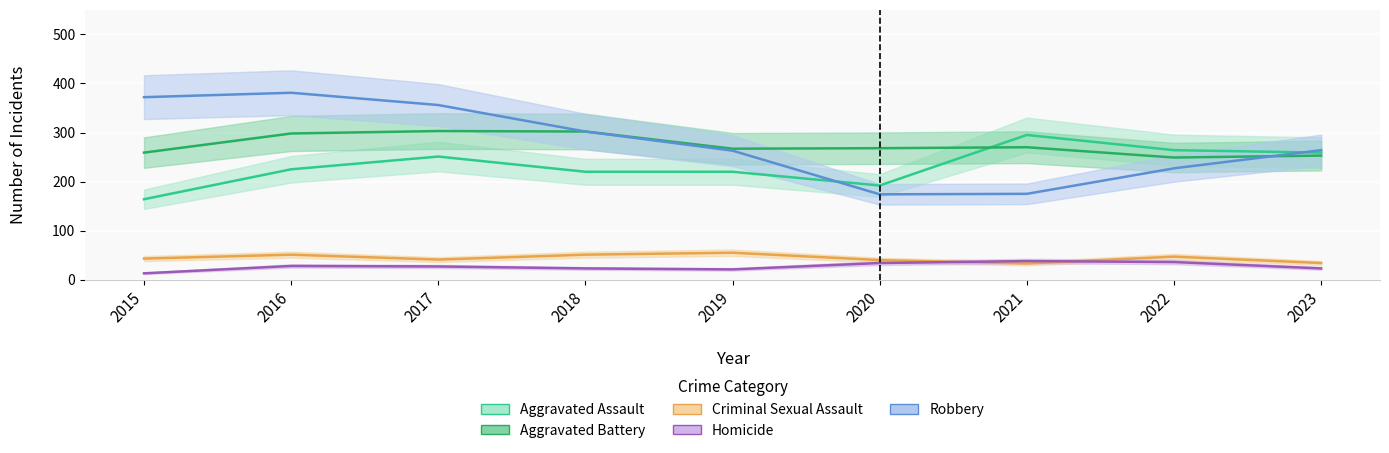

Is it true that Homicide equals 41 at 2023?

False